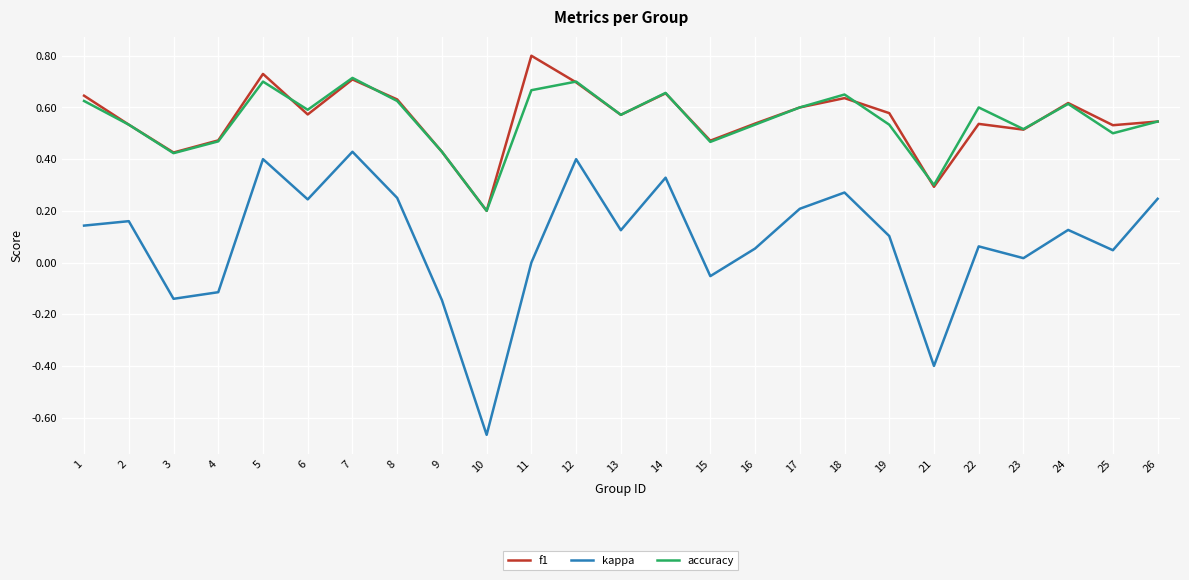

The value of accuracy at 1 is 0.3. True or false?

False